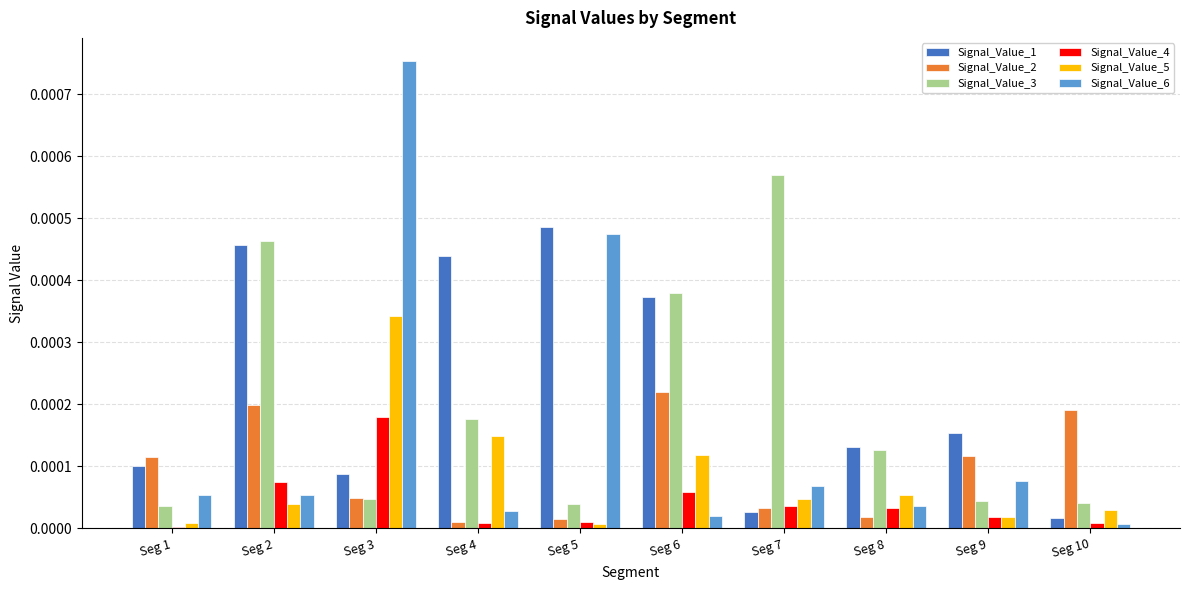

Rank the series by their maximum value, from highest to lowest.

Signal_Value_6, Signal_Value_3, Signal_Value_1, Signal_Value_5, Signal_Value_2, Signal_Value_4